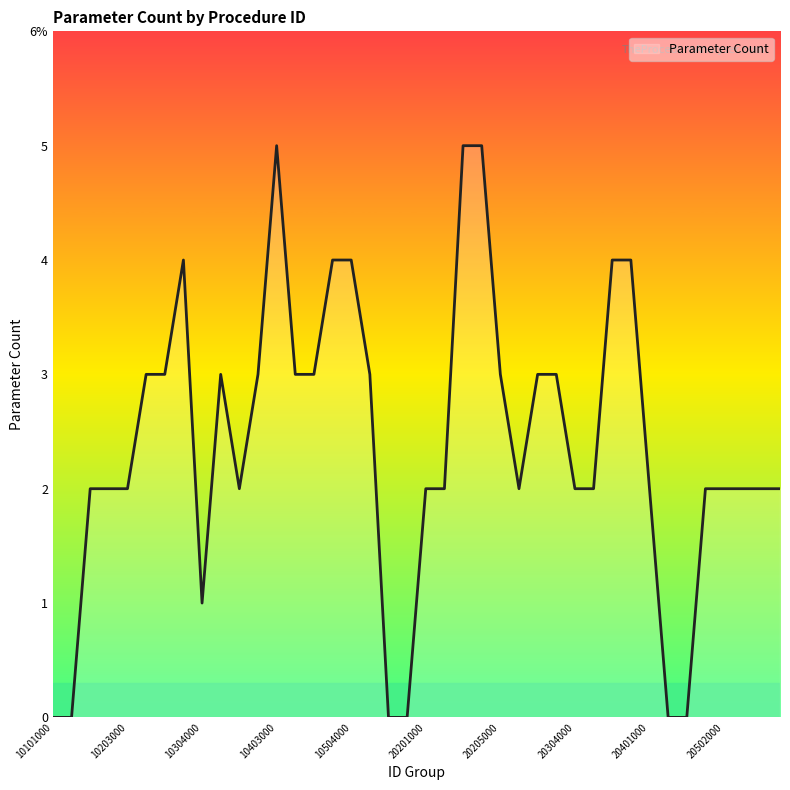

What is the difference between the maximum and second lowest values?

5